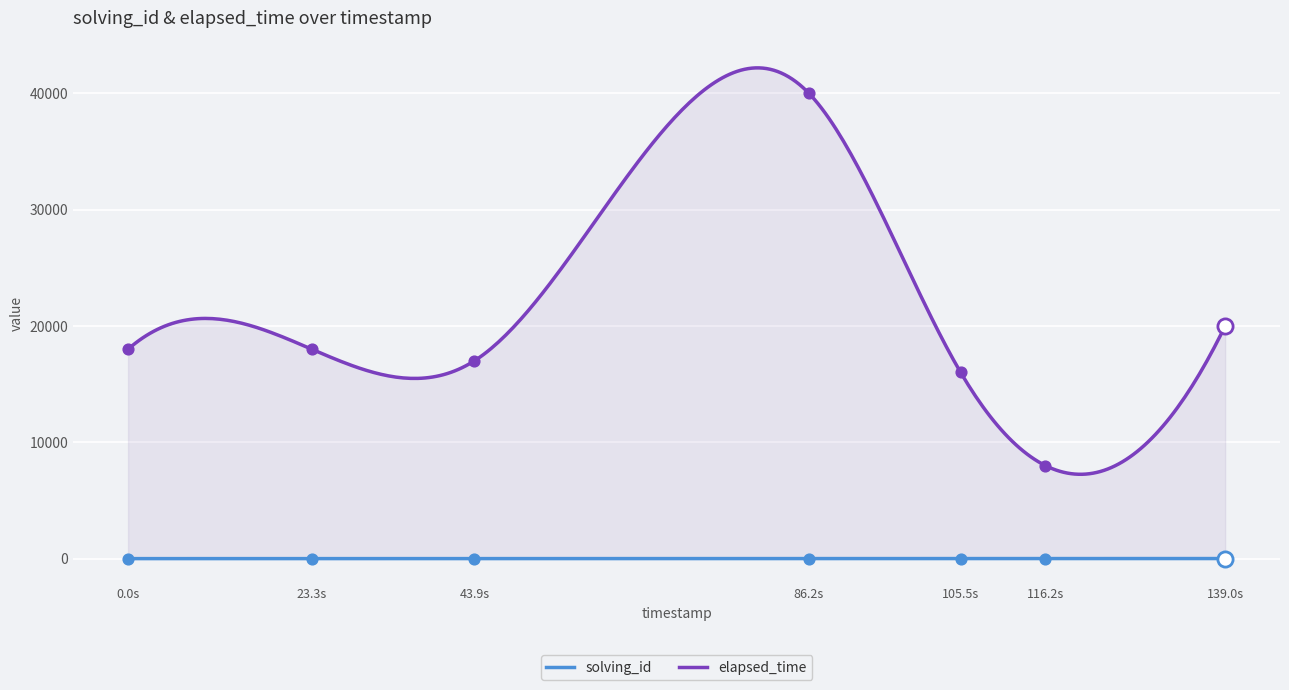

At how many categories does at least one series exceed 39839?

1